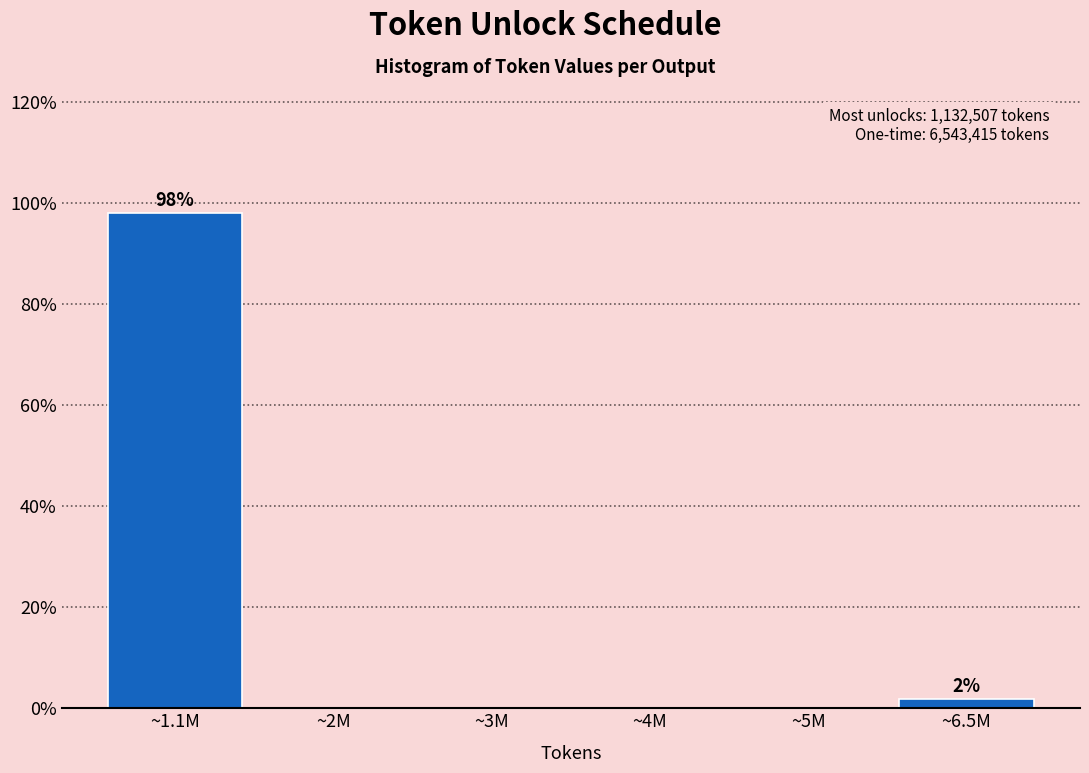

Reading right to left, what are all the values shown in this chart?

~6.5M=1.9	~5M=0.0	~4M=0.0	~3M=0.0	~2M=0.0	~1.1M=98.1